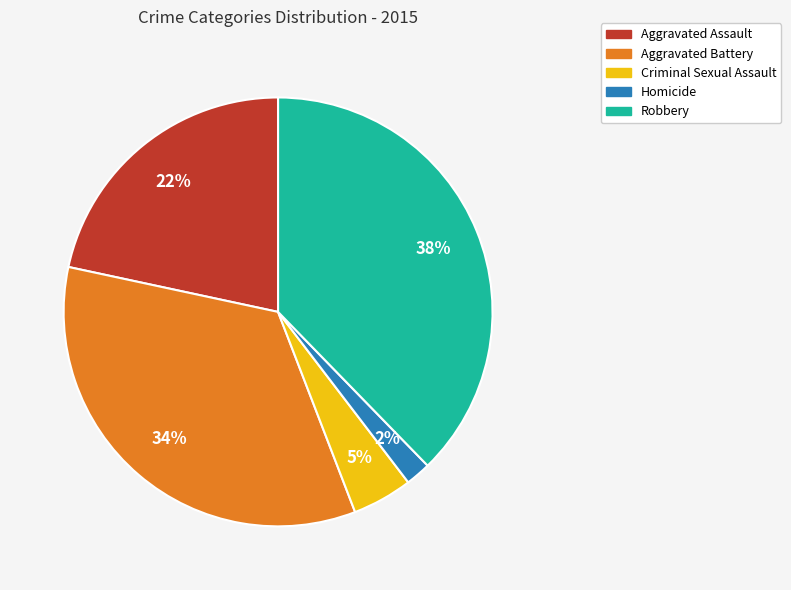

Is it true that Aggravated Assault is 14% of the pie?

False